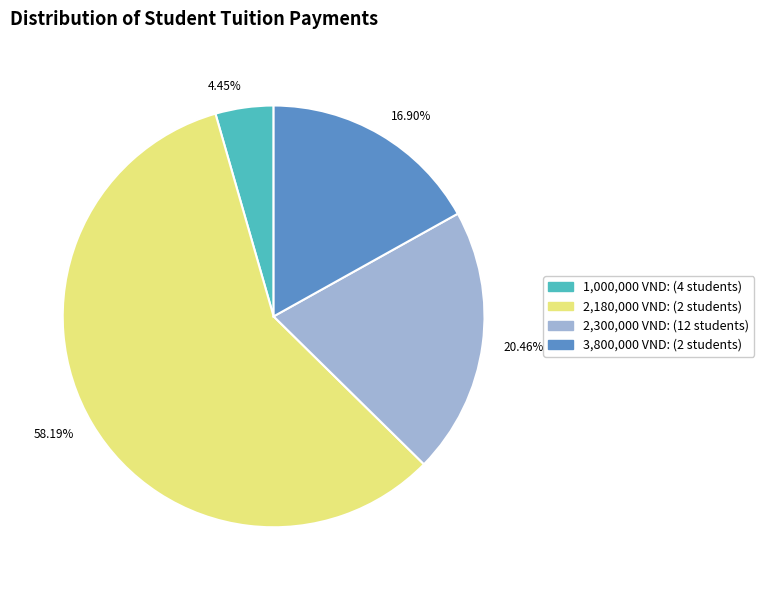

Is there a majority slice in this chart?

Yes